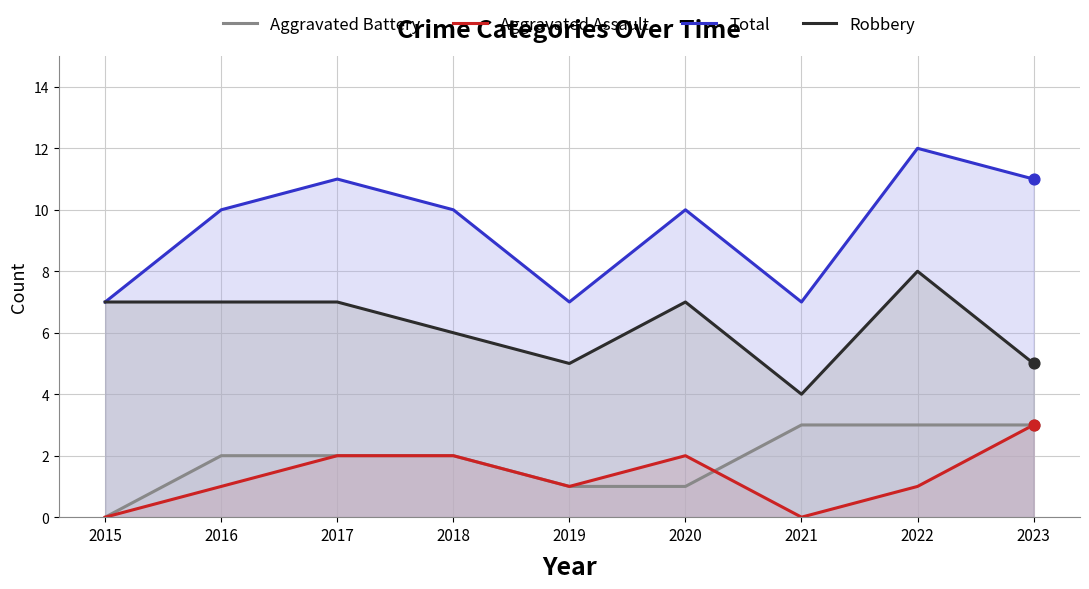

Which series has the widest spread of Y values?

Total